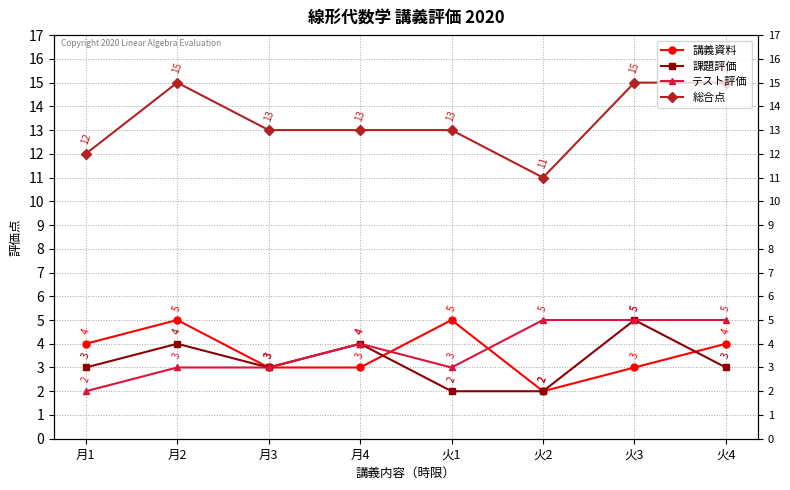

Reading right to left, transcribe all the data shown in this chart.

講義資料: 4	3	2	5	3	3	5	4
課題評価: 3	5	2	2	4	3	4	3
テスト評価: 5	5	5	3	4	3	3	2
総合点: 15	15	11	13	13	13	15	12